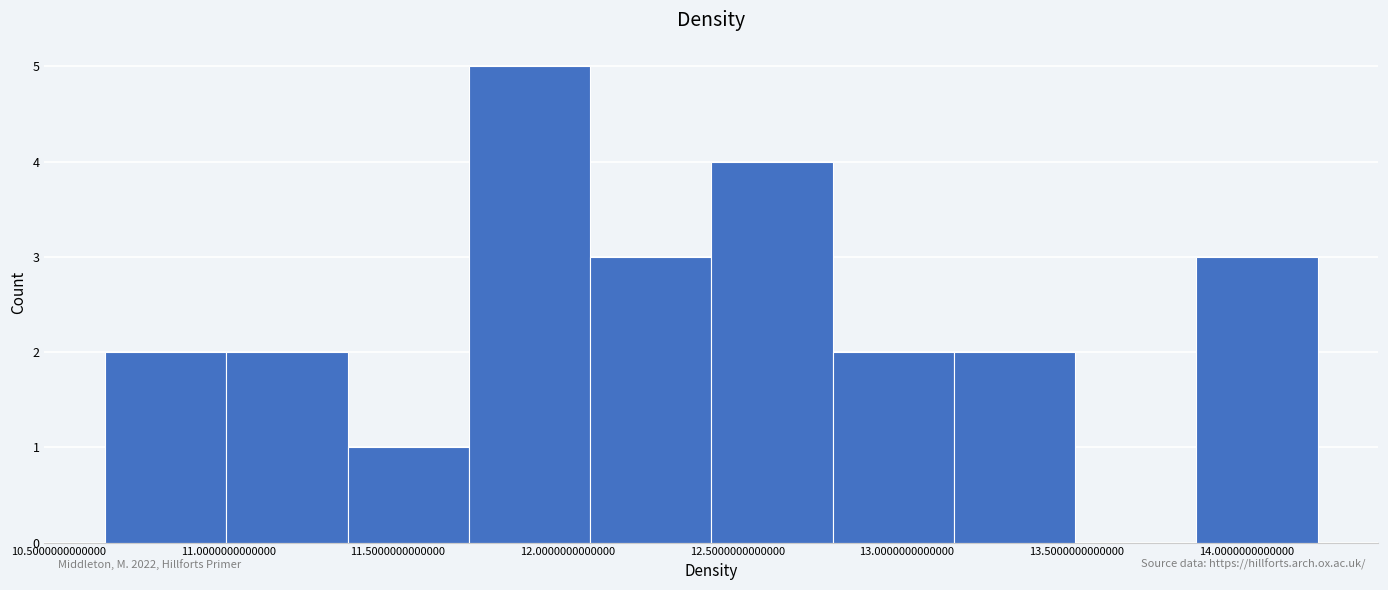

Reading left to right, list every bar in this chart as the range it spans on the x-axis followed by its height. Neither the bar edges nor the heights are printed on the chart, so give them approximately, as read against the axes.

10.65 to 11.00: 2
11.00 to 11.35: 2
11.35 to 11.70: 1
11.70 to 12.05: 5
12.05 to 12.40: 3
12.40 to 12.80: 4
12.80 to 13.15: 2
13.15 to 13.50: 2
13.50 to 13.85: 0
13.85 to 14.20: 3